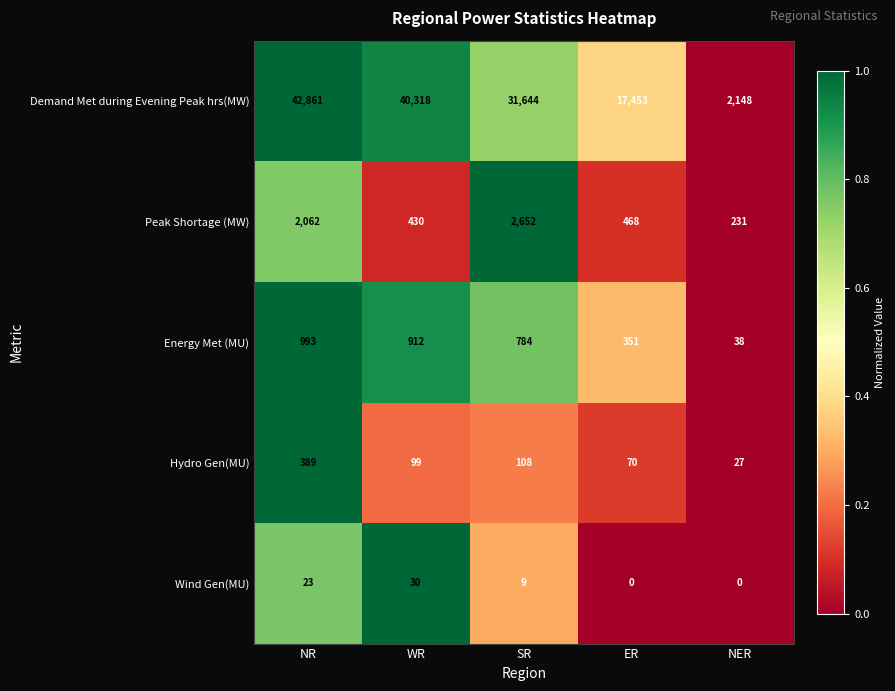

At which label is Energy Met (MU) closest to 515?

ER